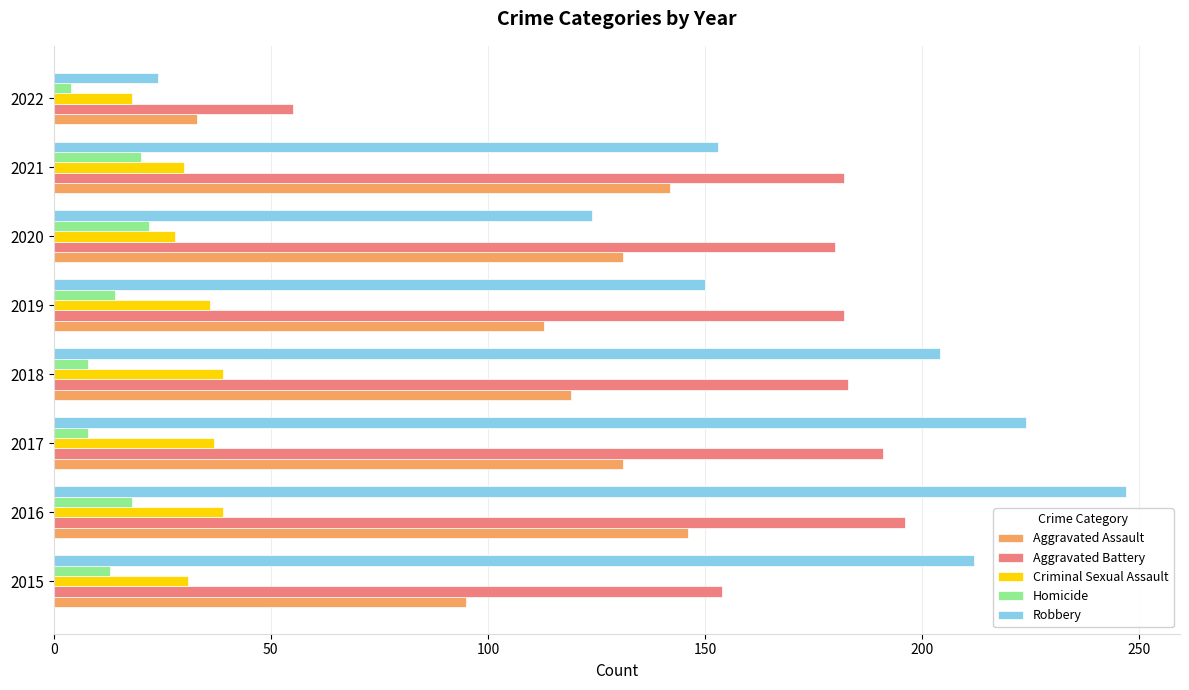

What is the total value across all series at 2019?

495